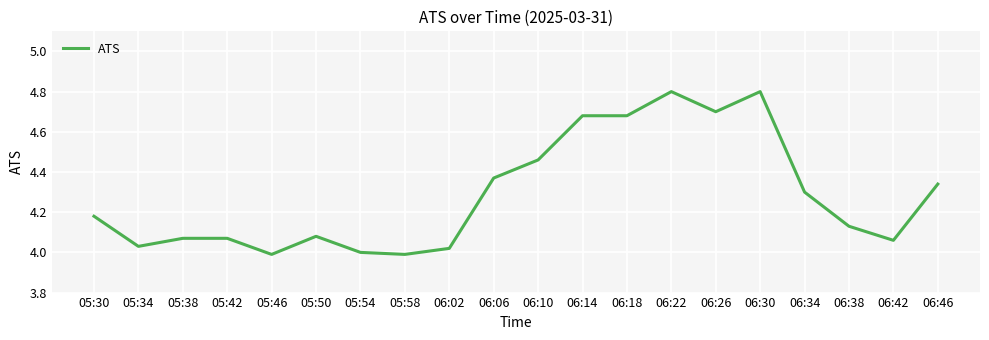

Where is the first local minimum?

05:34